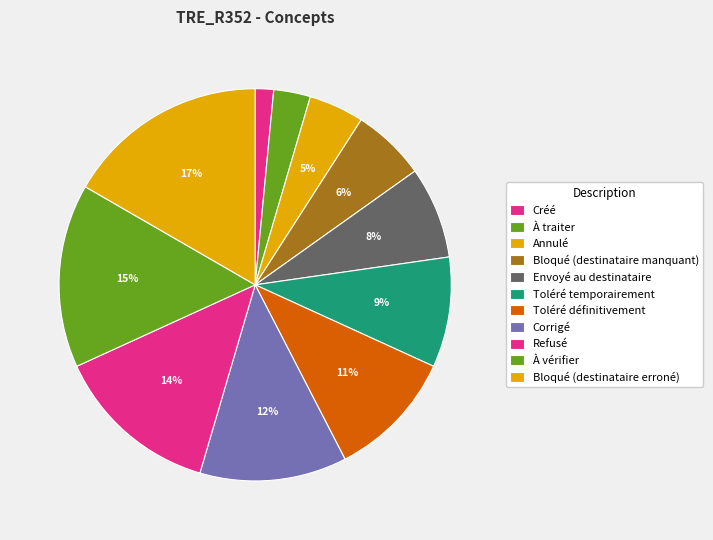

Is the sum of Refusé and Bloqué (destinataire manquant) greater than half?

No